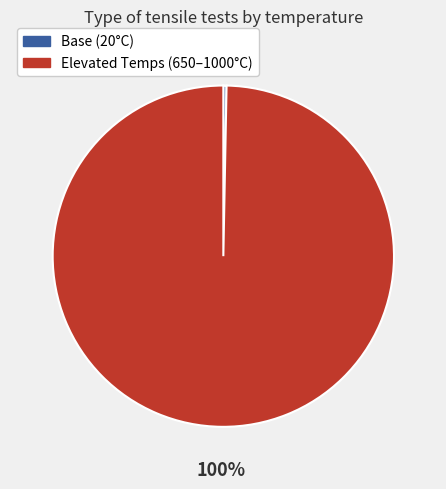

How many slices are in this pie chart?

2